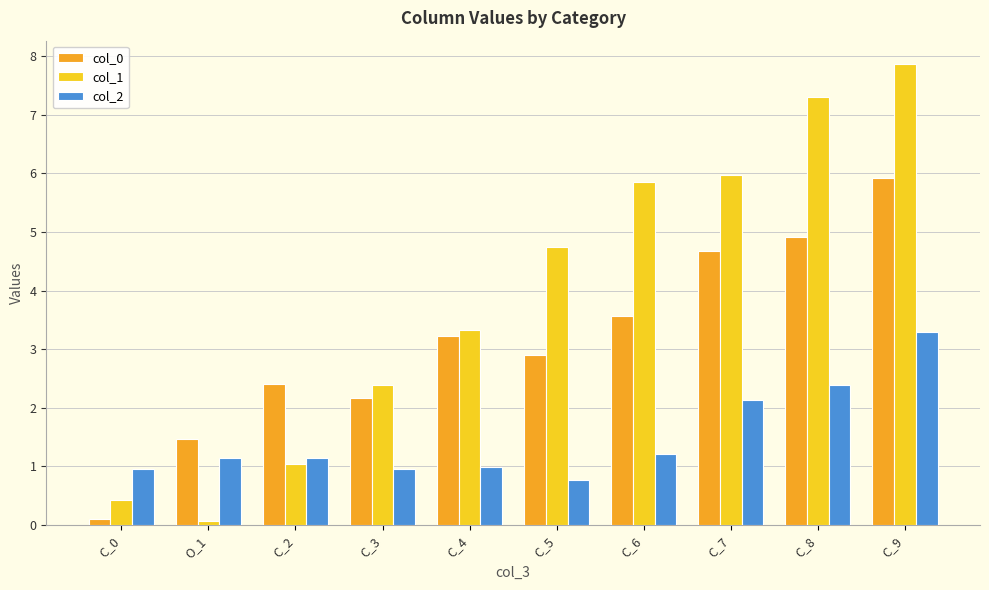

Are the bars horizontal?

No